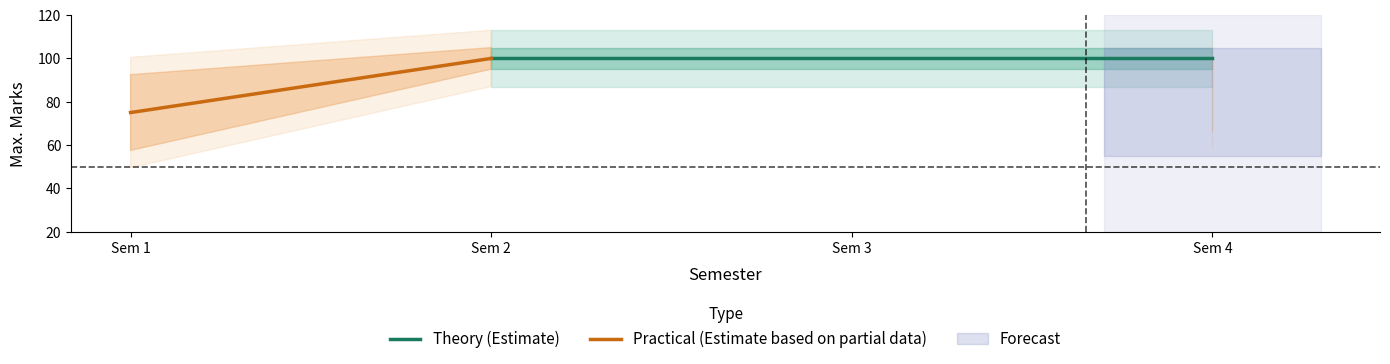

True or false: Theory (Estimate) and Practical (Estimate based on partial data) intersect in this chart.

False